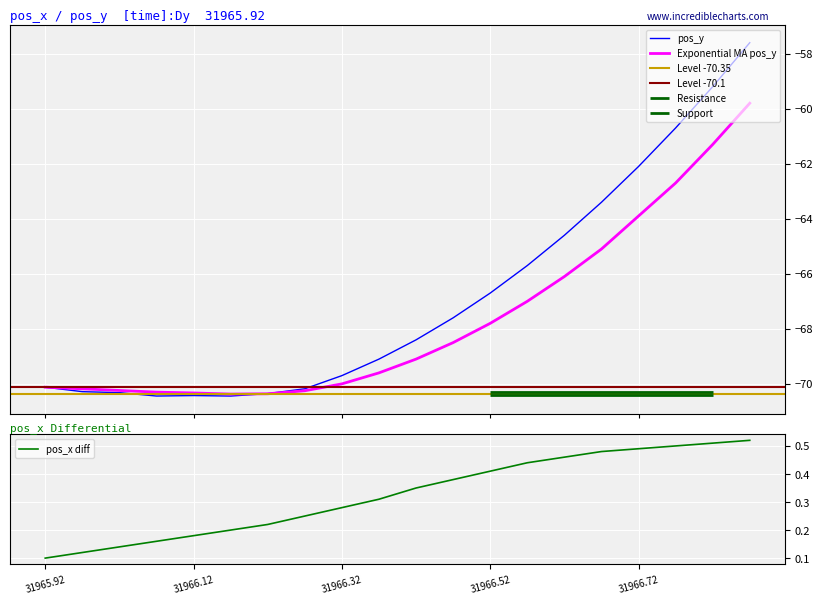

Reading right to left, list all the values displayed in this chart.

pos_x: 31966.87=0.5	31966.82=0.5	31966.77=0.5	31966.72=0.5	31966.67=0.5	31966.62=0.5	31966.57=0.4	31966.52=0.4	31966.47=0.4	31966.42=0.3	31966.37=0.3	31966.32=0.3	31966.27=0.2	31966.22=0.2	31966.17=0.2	31966.12=0.2	31966.07=0.2	31966.02=0.1	31965.97=0.1	31965.92=0.1
pos_y: 31966.87=-57.6	31966.82=-59.2	31966.77=-60.7	31966.72=-62.1	31966.67=-63.4	31966.62=-64.6	31966.57=-65.7	31966.52=-66.7	31966.47=-67.6	31966.42=-68.4	31966.37=-69.1	31966.32=-69.7	31966.27=-70.2	31966.22=-70.4	31966.17=-70.4	31966.12=-70.4	31966.07=-70.4	31966.02=-70.3	31965.97=-70.3	31965.92=-70.1
Exponential MA pos_y: 31966.87=-59.8	31966.82=-61.3	31966.77=-62.7	31966.72=-63.9	31966.67=-65.1	31966.62=-66.1	31966.57=-67.0	31966.52=-67.8	31966.47=-68.5	31966.42=-69.1	31966.37=-69.6	31966.32=-70.0	31966.27=-70.2	31966.22=-70.4	31966.17=-70.4	31966.12=-70.3	31966.07=-70.3	31966.02=-70.2	31965.97=-70.2	31965.92=-70.1